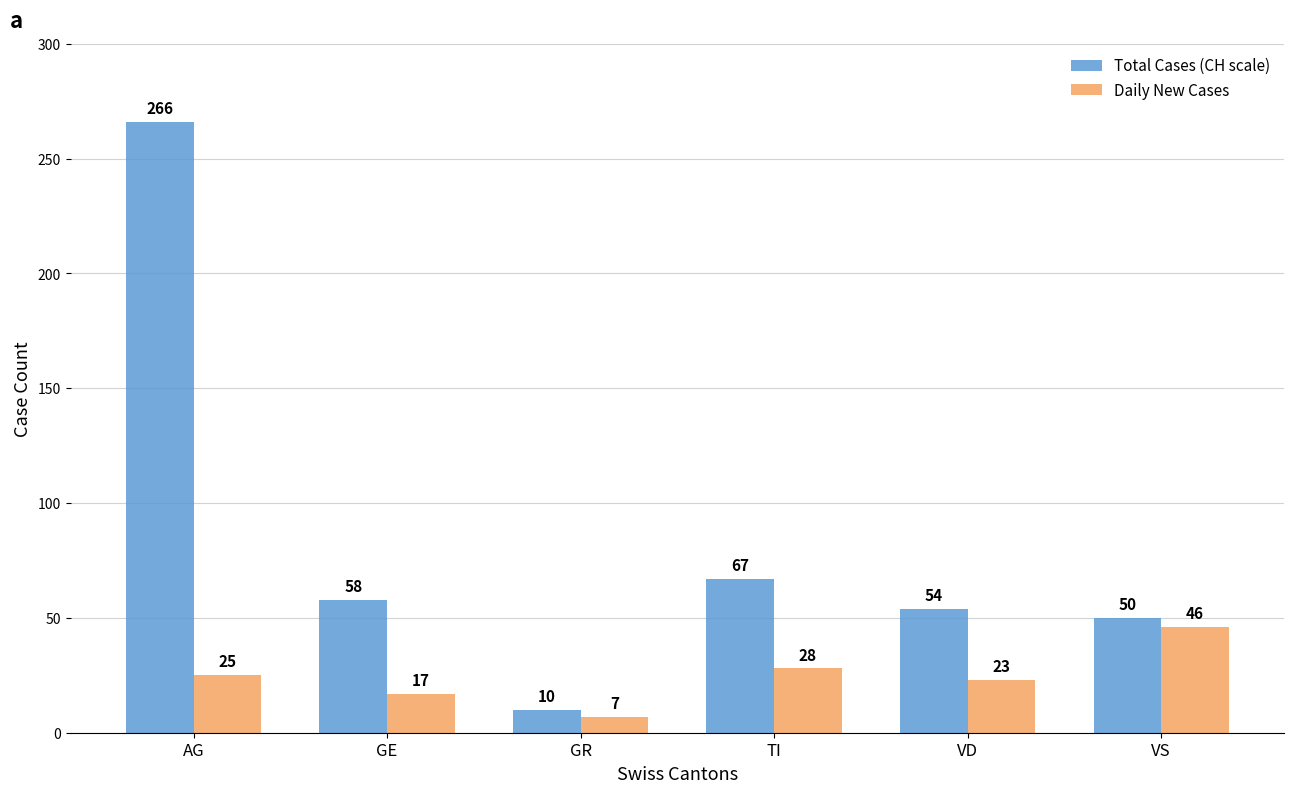

List the labels in order of Total Cases (CH scale) value, smallest first.

GR, VS, VD, GE, TI, AG